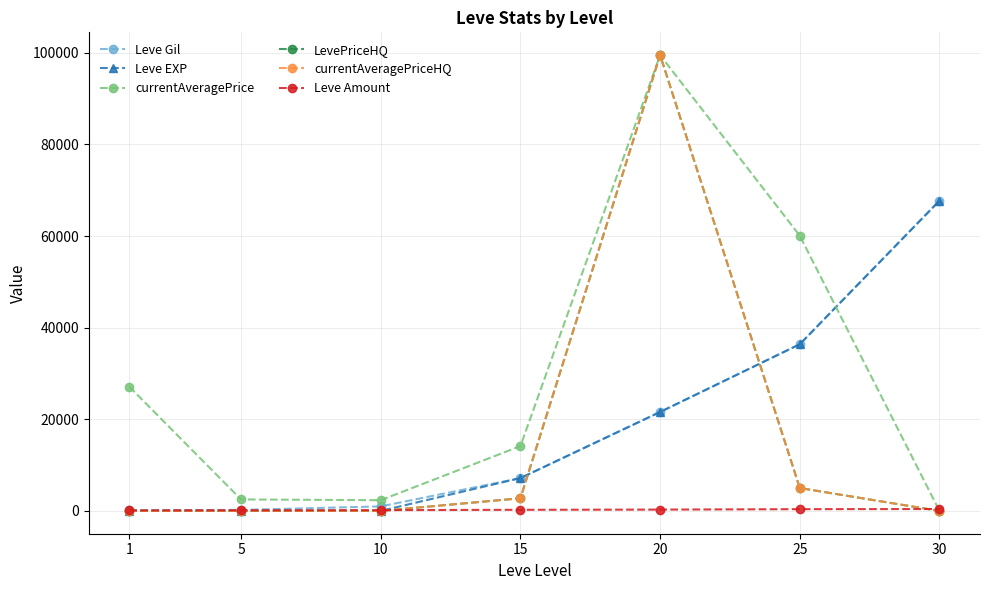

Does the chart have visible grid lines?

Yes